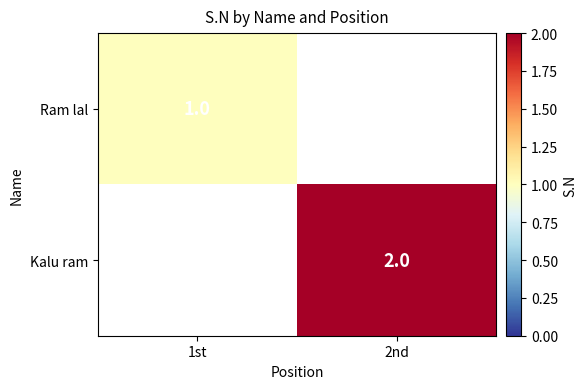

Count the number of categories in the chart.

2